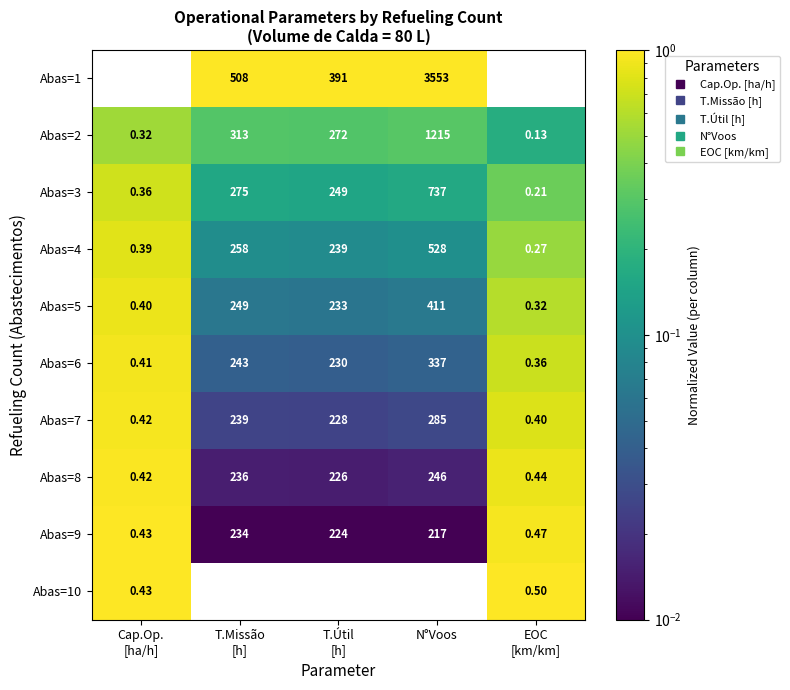

What is the total value across all series at T.Útil
[h]?

2515.0